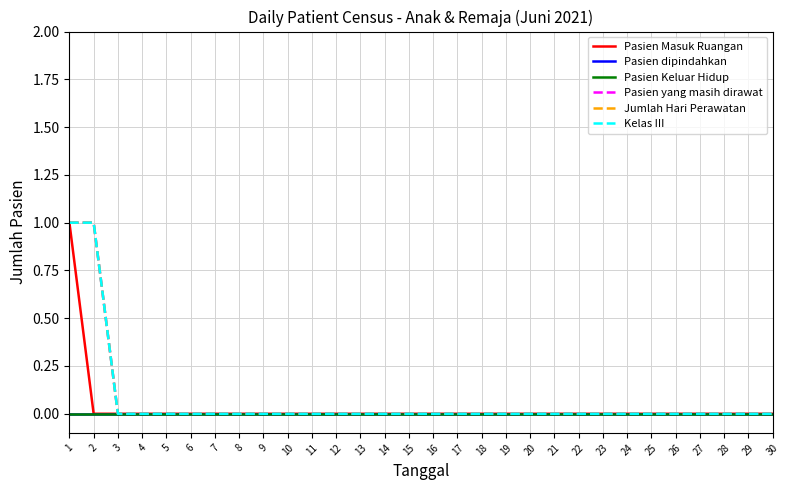

Which series has the widest spread of values?

Pasien Masuk Ruangan